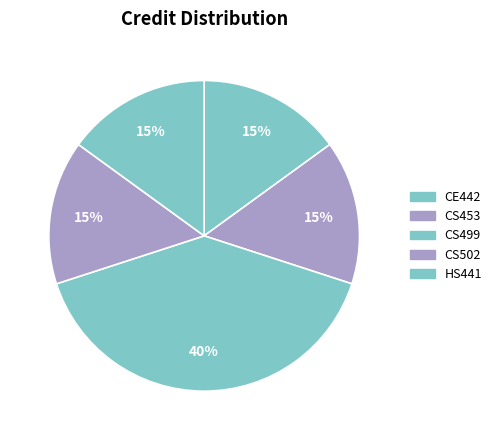

Which category has the smallest portion of the pie?

CE442